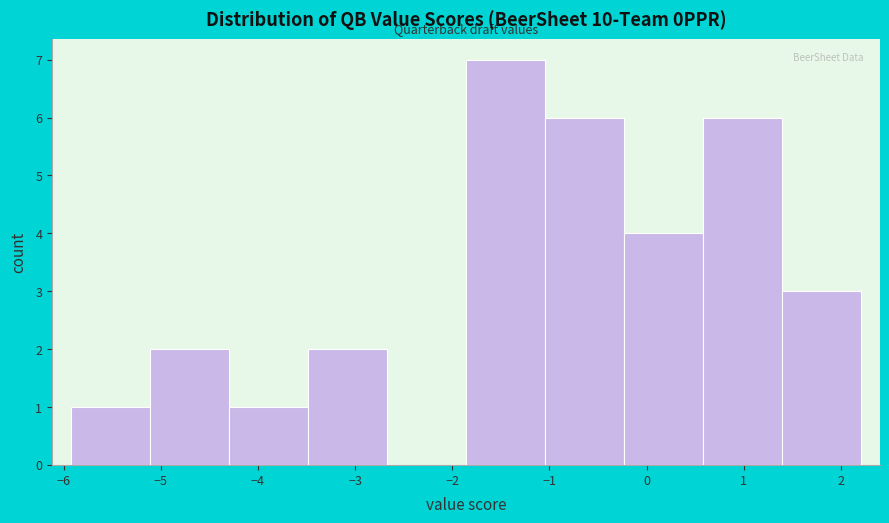

What is the height of the bar covering -5.9 to -5.1 on the x-axis? Neither the bar edges nor the heights are printed on the chart, so give them approximately, as read against the axes.

1